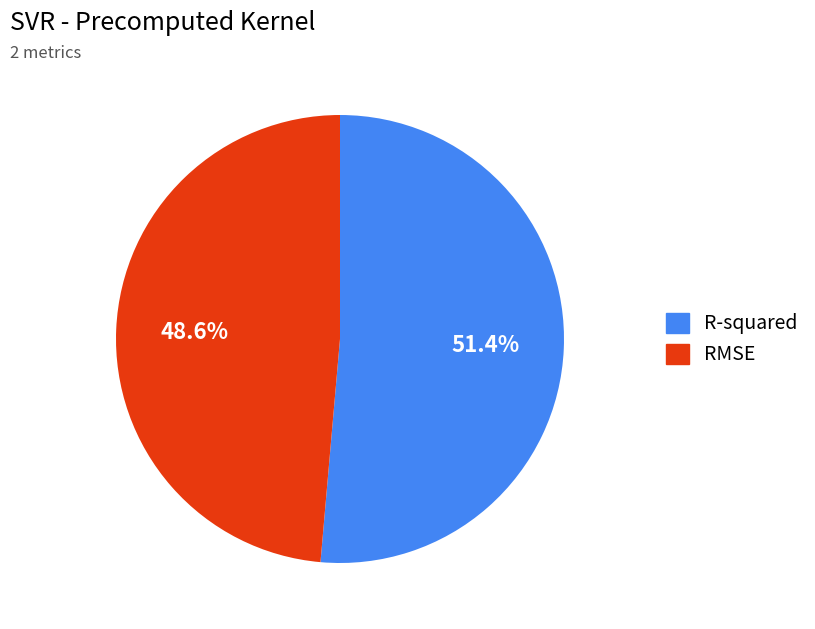

To the nearest percent, what is the combined percentage of RMSE and R-squared?

100%